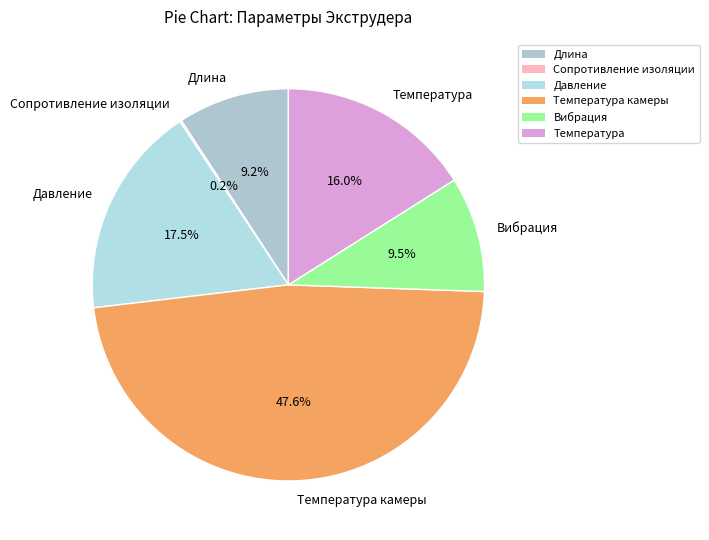

What percentage is the Температура slice, to the nearest percent?

16%